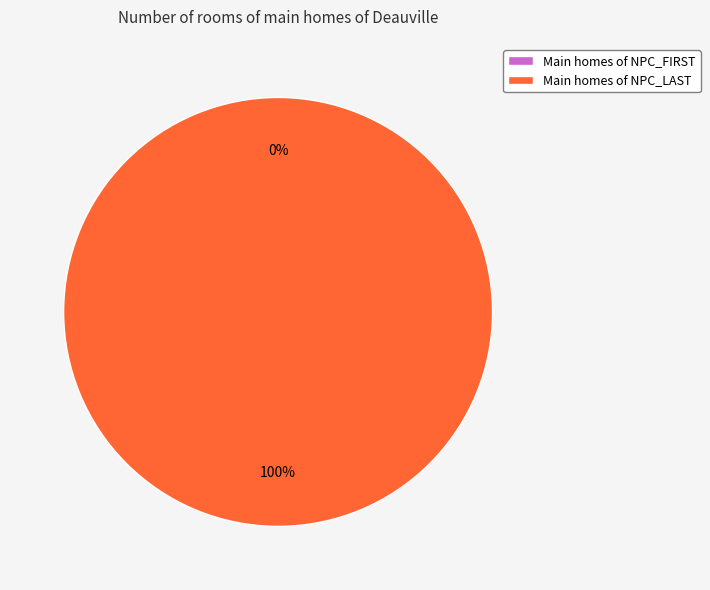

Which category has the smallest portion of the pie?

NPC_FIRST